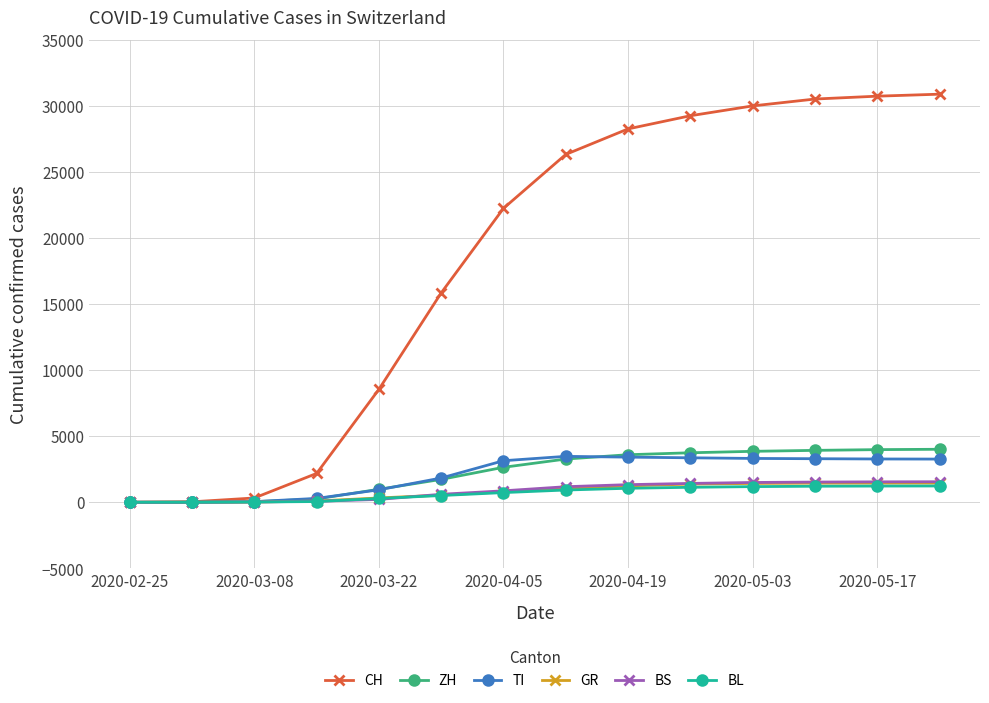

Which series has the widest spread of values?

CH